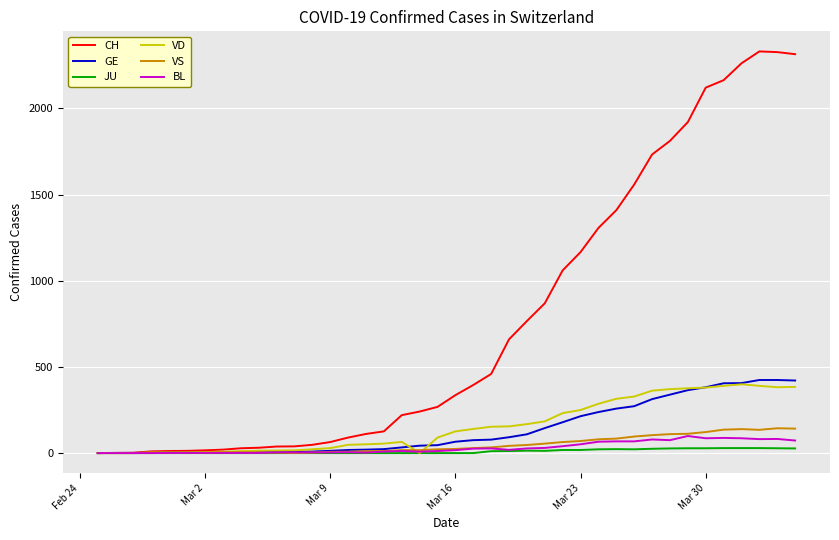

What is the maximum value shown in the chart?

2330